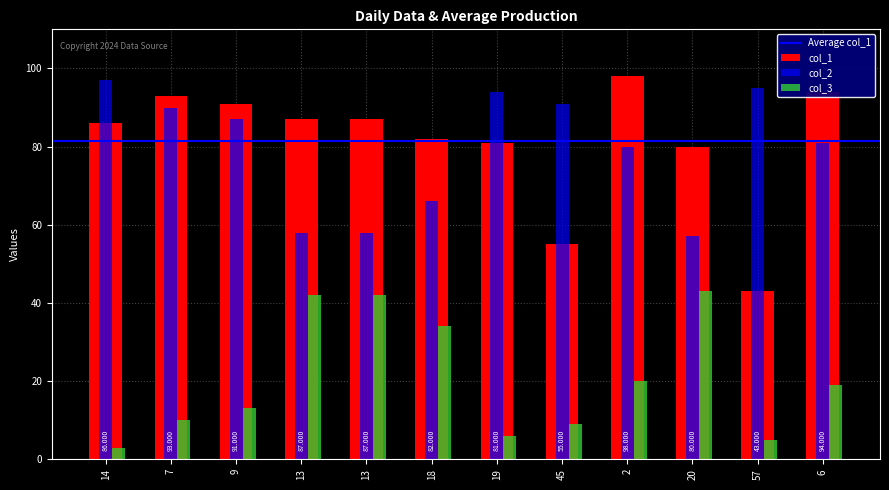

What is the difference between the col_1 values at 7 and 18?

11